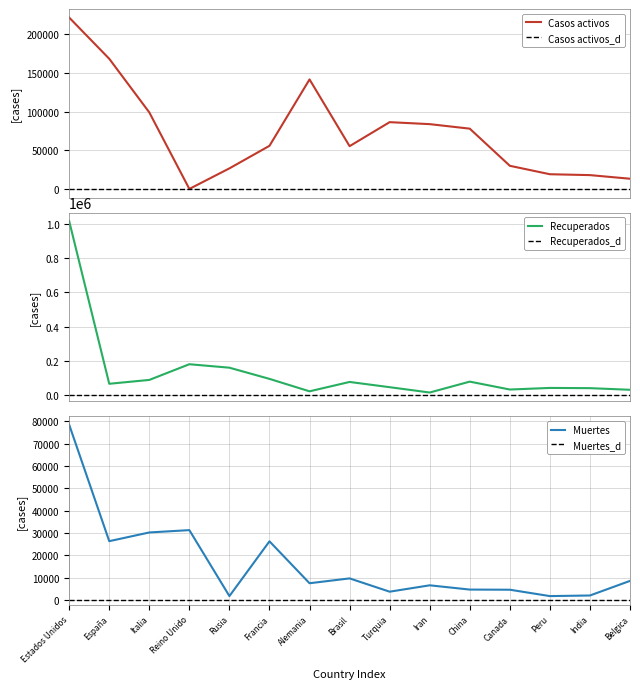

What is the label of the 10th point from the left?

Iran